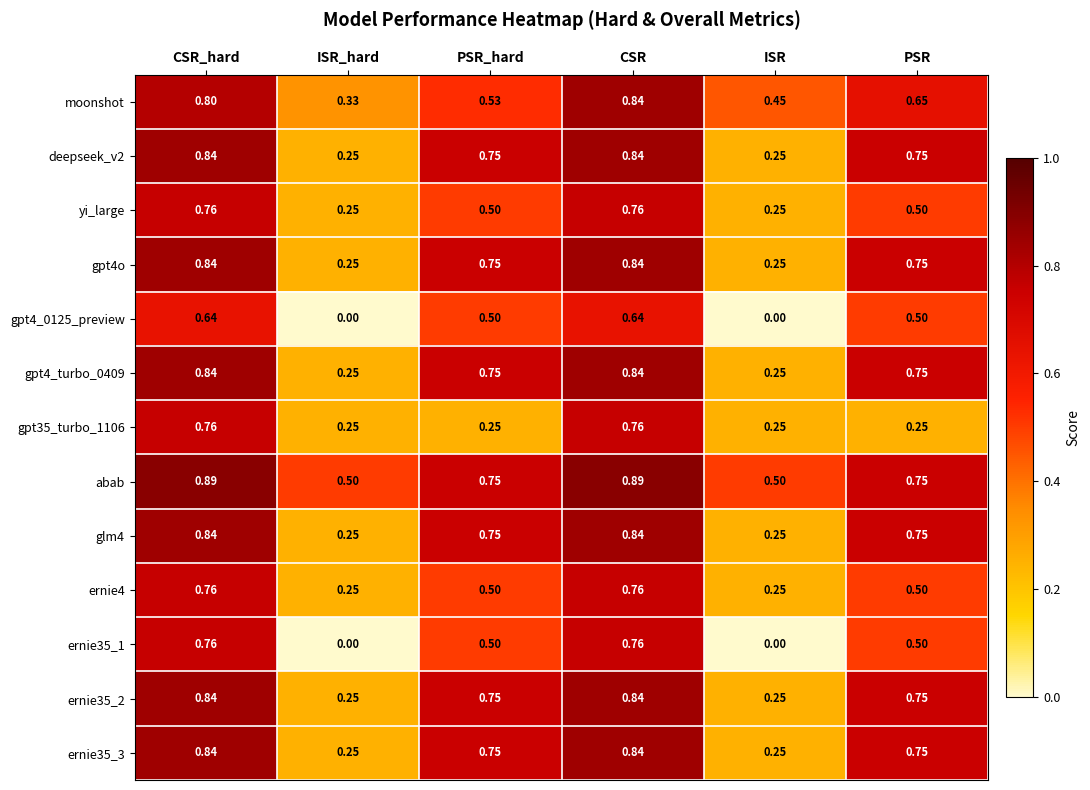

Is the value of yi_large at ISR greater than the value of ernie35_1 at PSR?

No